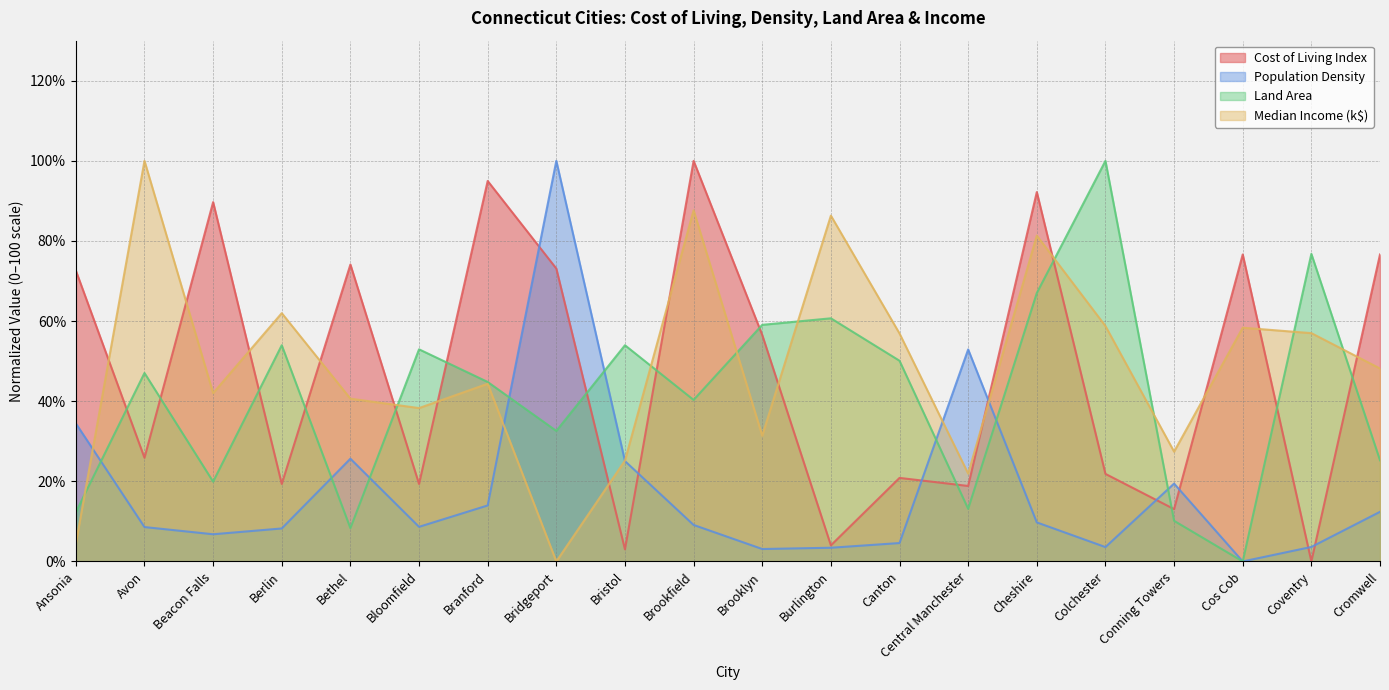

What is the value of the Median Income (k$) point at the 1st from the left?

4.5